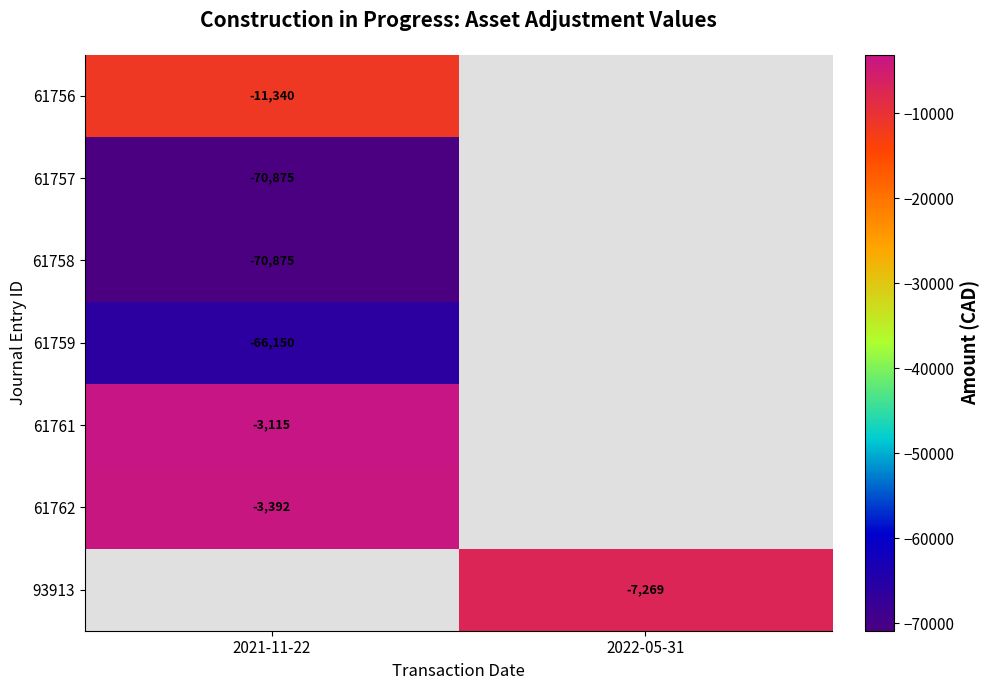

True or false: 61762 has a value of -3392 at 2021-11-22.

True